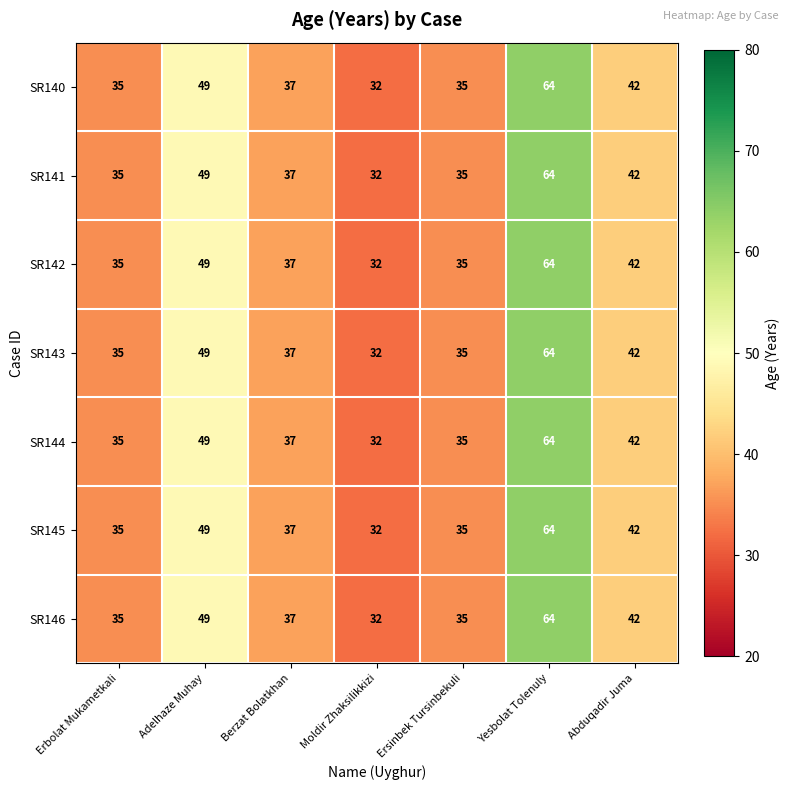

Which label corresponds to the smallest value in the chart?

Moldir Zhaksilikkizi